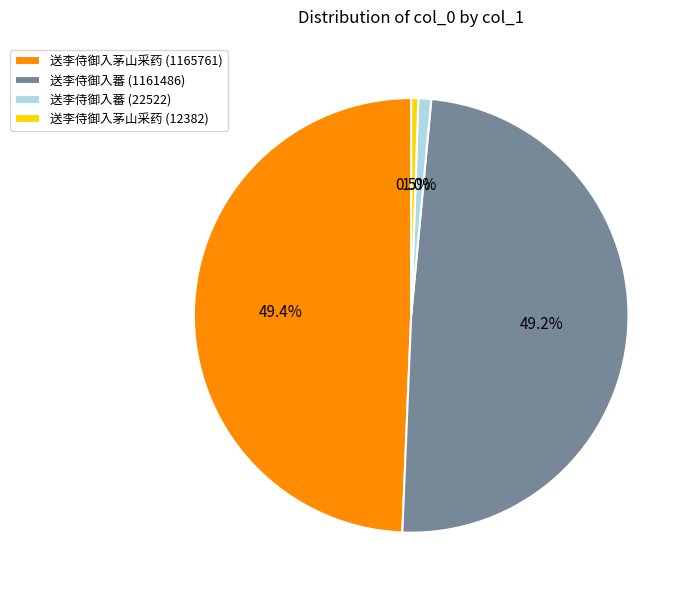

Between 送李侍御入蕃 (22522) and 送李侍御入茅山采药 (1165761), which is larger?

送李侍御入茅山采药 (1165761)